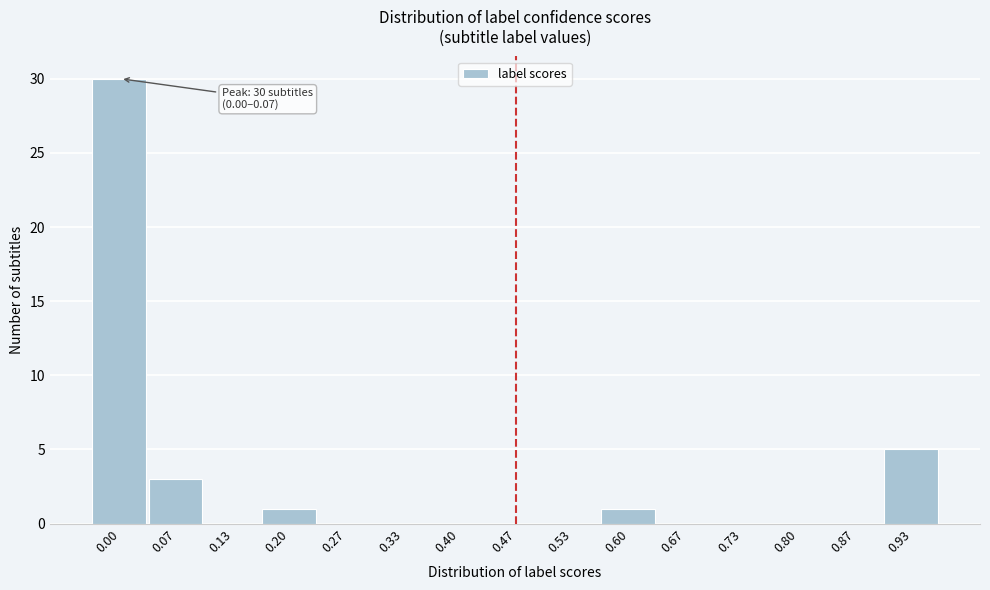

Reading left to right, extract all data points from this chart.

0.00=30	0.07=3	0.13=0	0.20=1	0.27=0	0.33=0	0.40=0	0.47=0	0.53=0	0.60=1	0.67=0	0.73=0	0.80=0	0.87=0	0.93=5